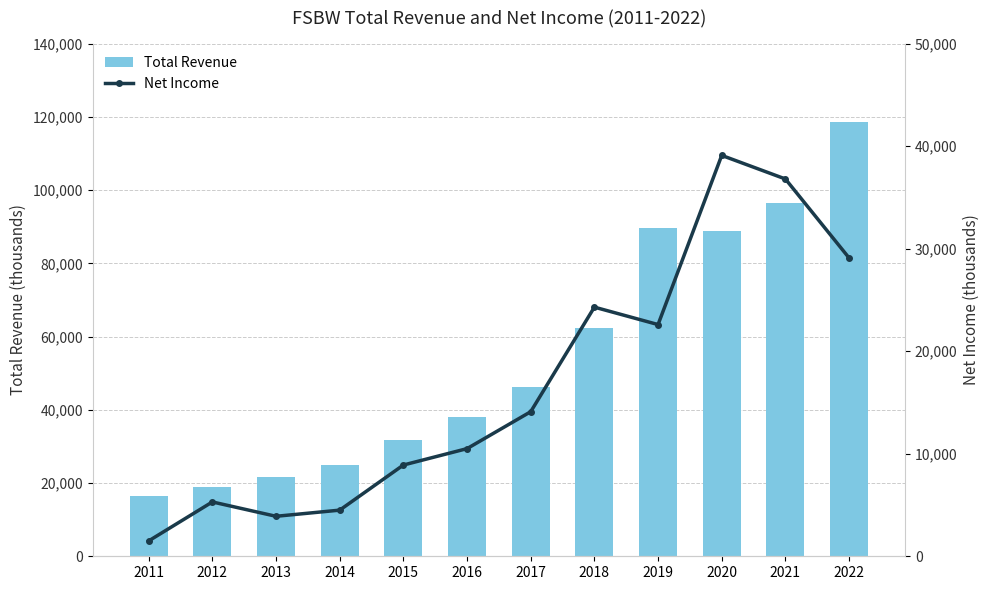

What is the value of the Net Income bar at the 6th from the left?

10500